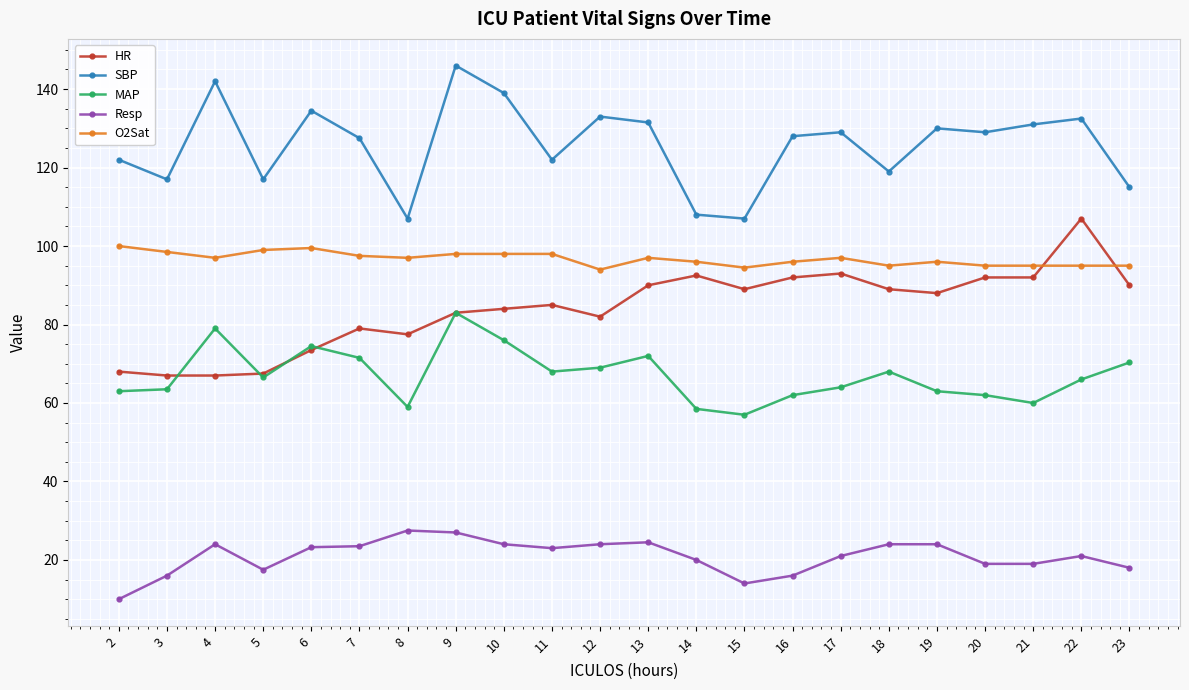

True or false: Resp and O2Sat intersect in this chart.

False